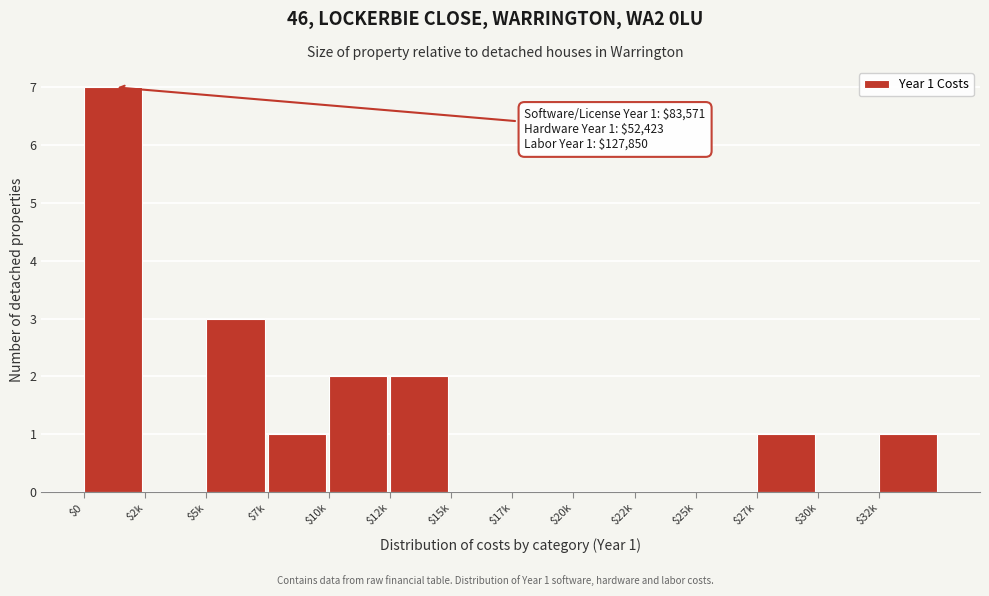

What is the sum of all values?

17